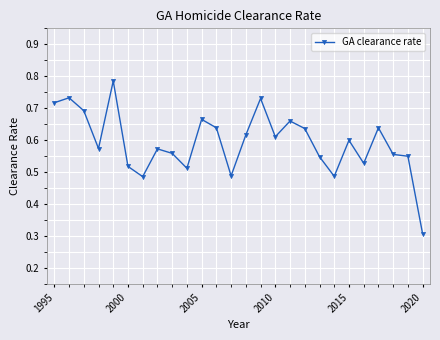

True or false: there are more than 0 points higher than both neighbors.

True